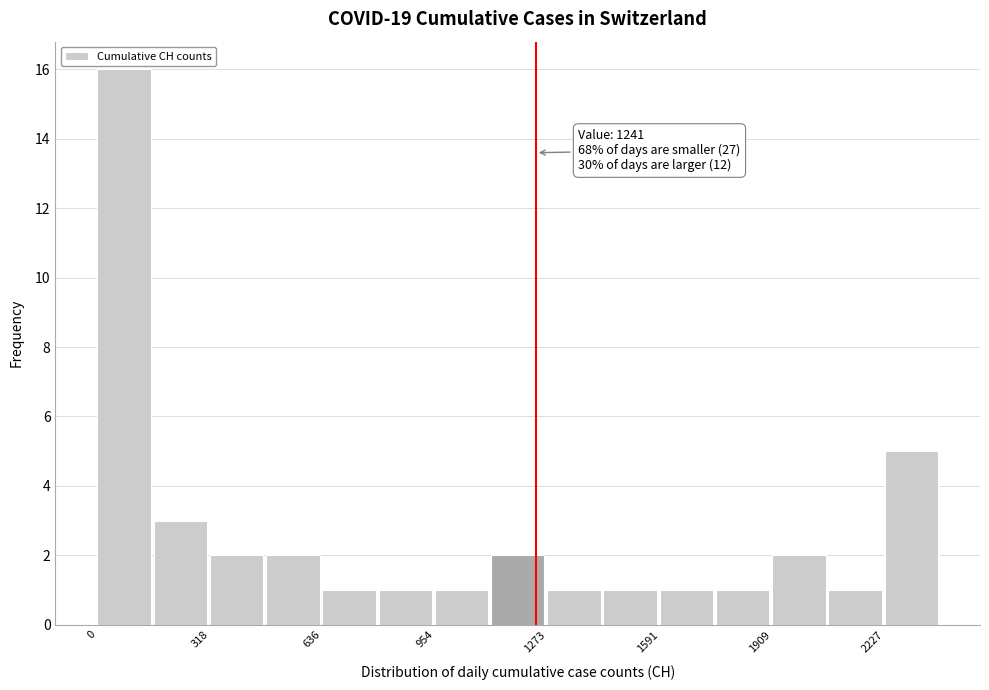

Around what value on the x-axis is the tallest bar? Give the approximate position of its centre, as read against the axis.

100